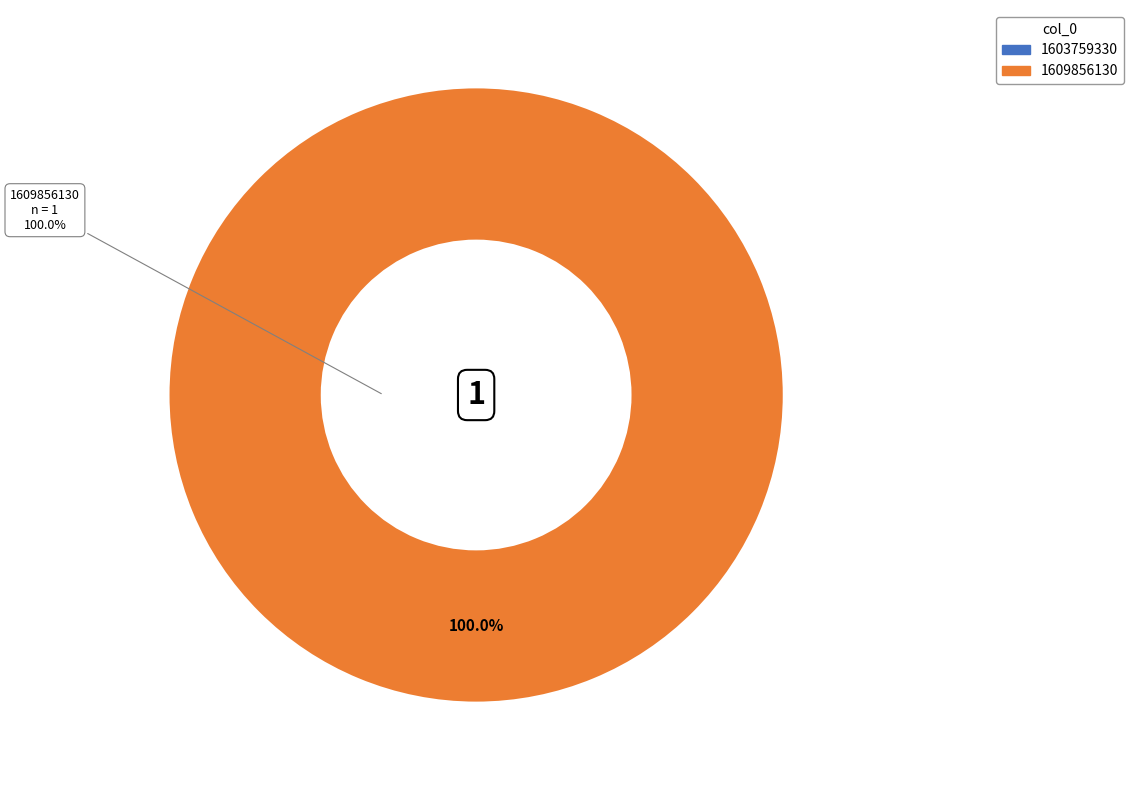

What percentage do 1609856130 and 1603759330 together represent?

100.0%